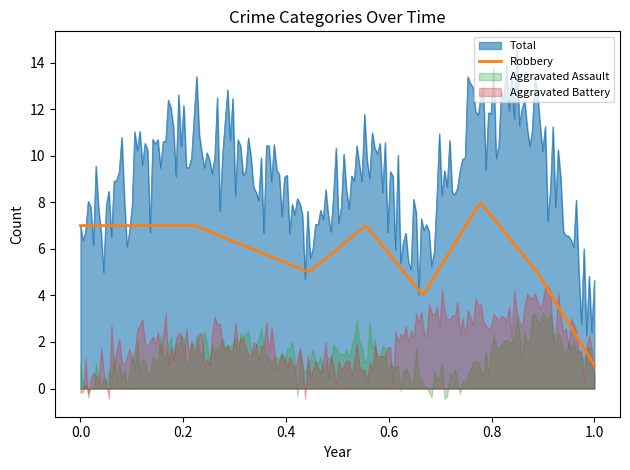

The value of Total at 2015 is 4. True or false?

False